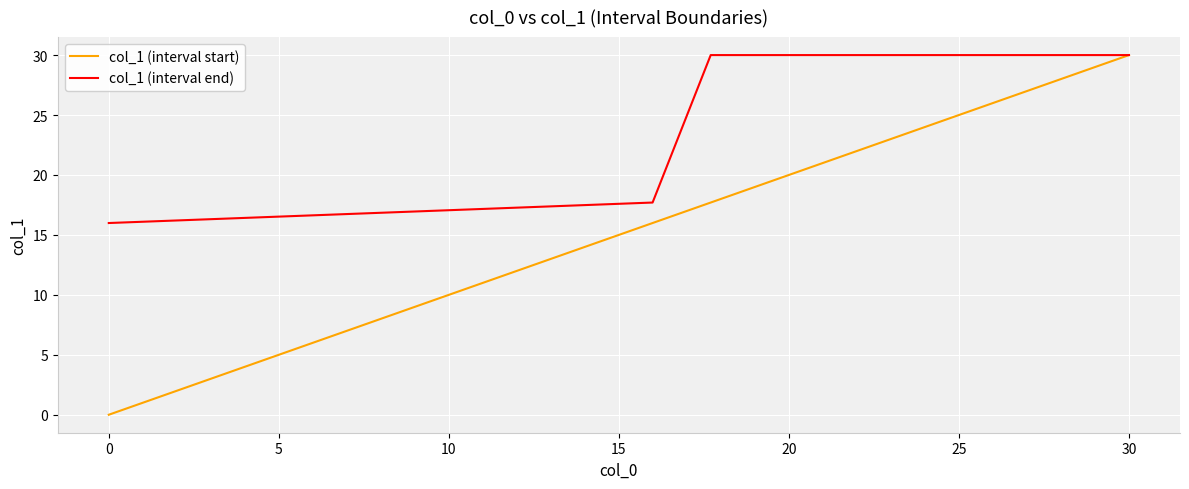

Rank the series by their average value, from lowest to highest.

col_1 (interval start), col_1 (interval end)